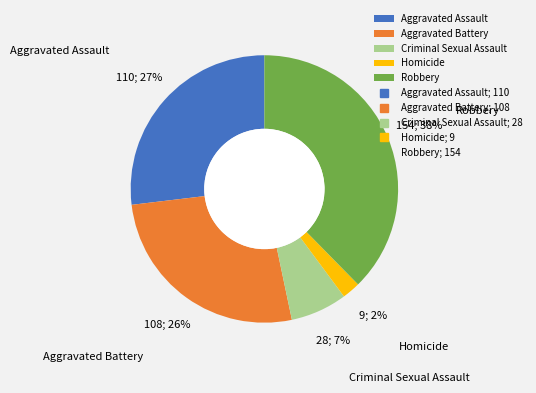

To the nearest percent, what is the difference between the Aggravated Assault and Robbery slice percentages?

11%